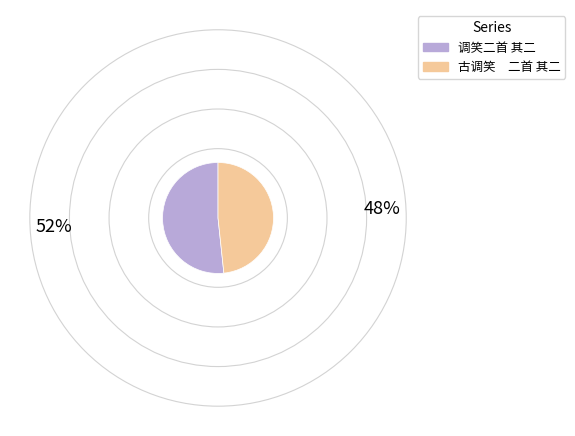

Is 古调笑 二首 其二 the majority of the pie?

No